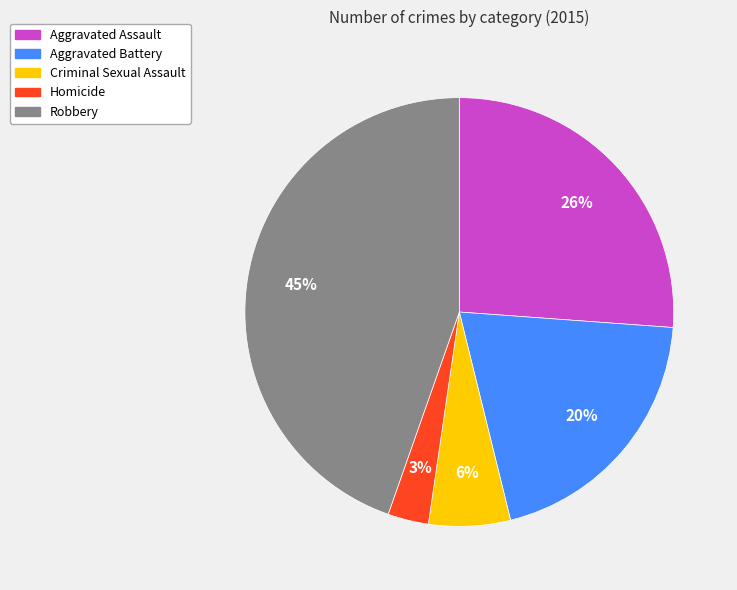

What is the largest slice in the pie chart?

Robbery